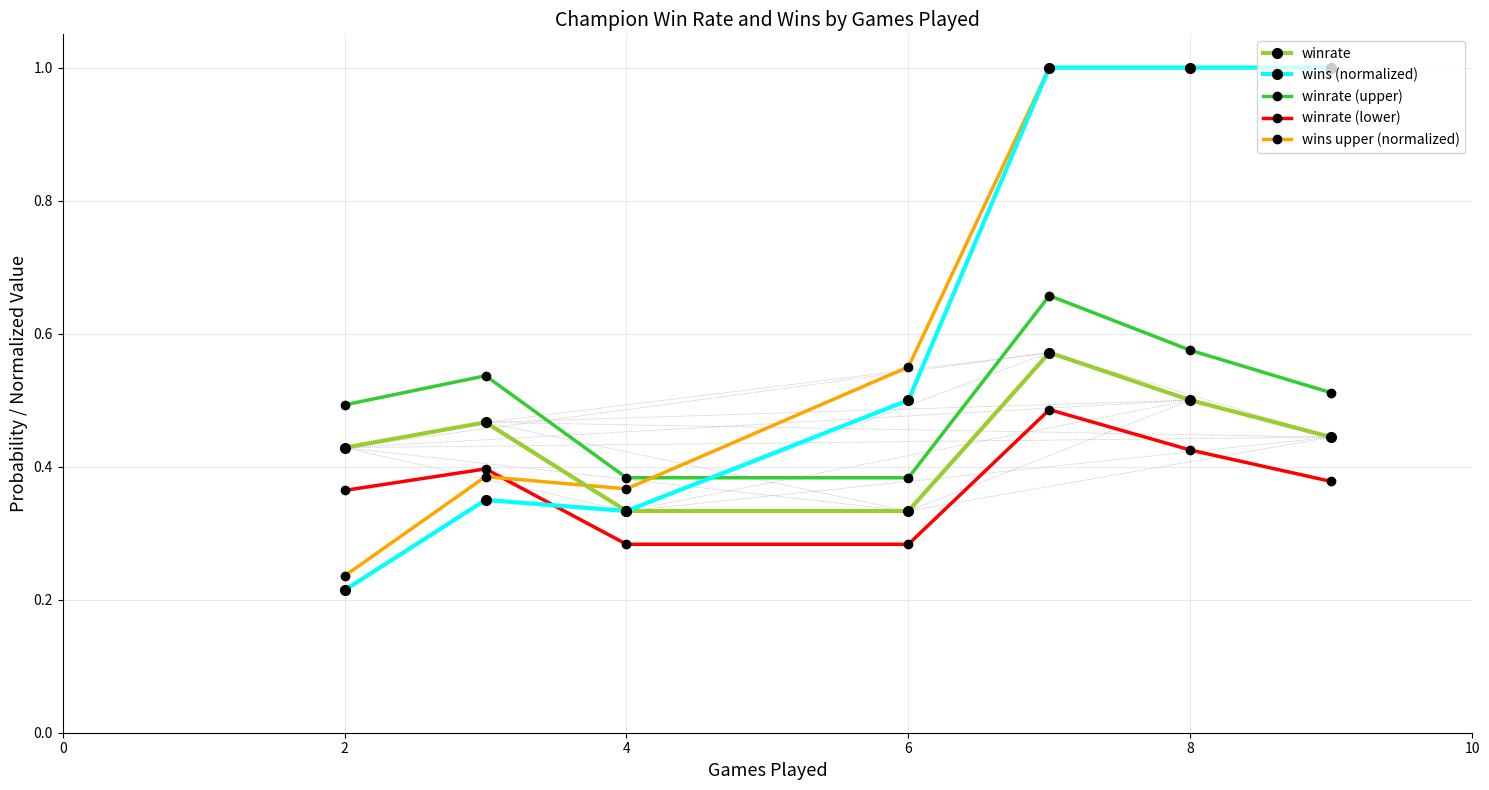

How many interior local peaks does the winrate (upper) series have?

2